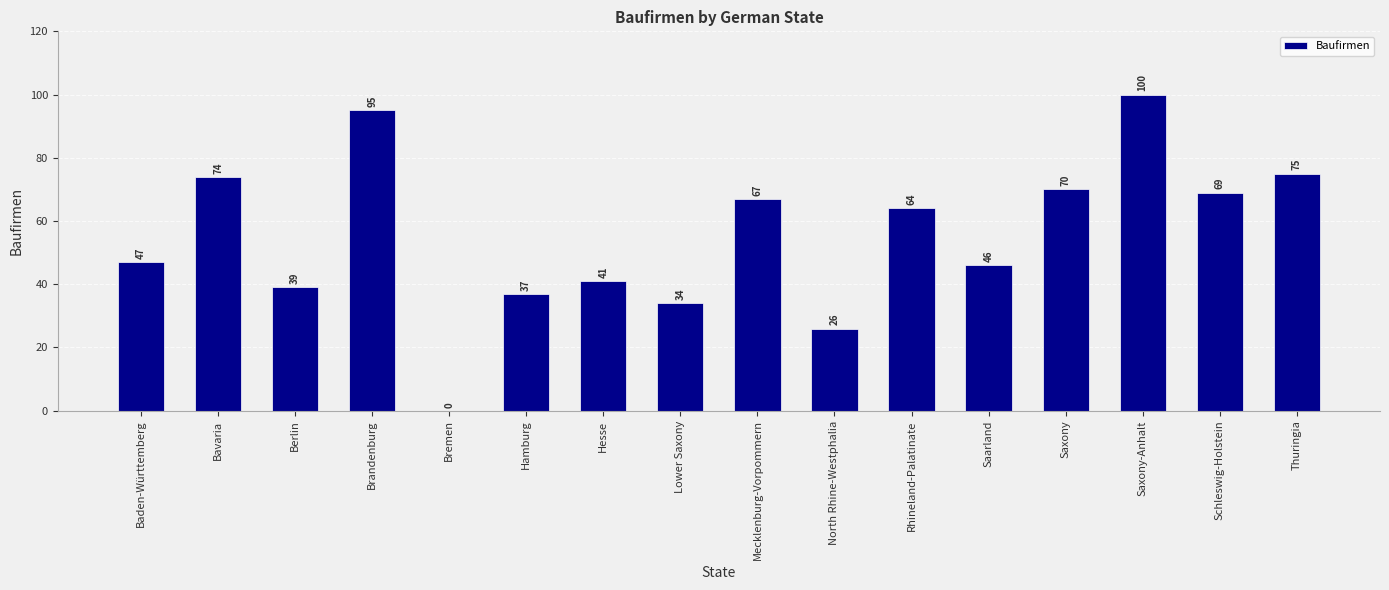

What value does the data have at North Rhine-Westphalia?

26